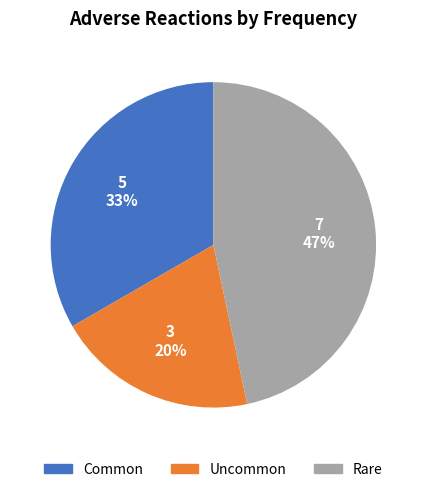

To the nearest percent, what portion does Common represent?

33%